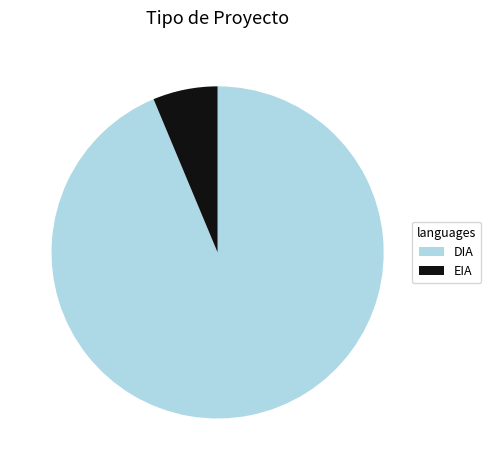

What is the smallest slice in the pie chart?

EIA